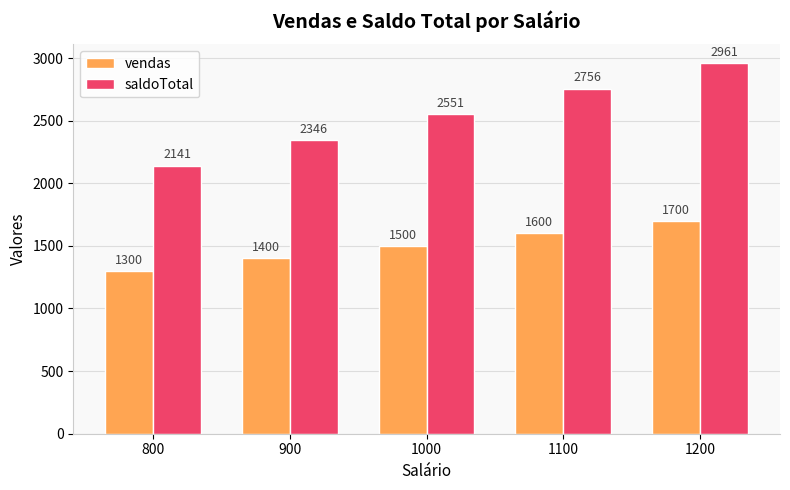

Count the vendas values in the range 1400 to 1600.

3